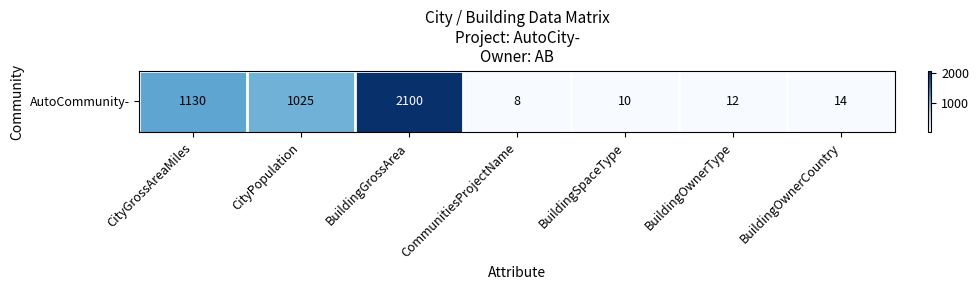

Reading left to right, what are all the values shown in this chart?

CityGrossAreaMiles=1130	CityPopulation=1025	BuildingGrossArea=2100	CommunitiesProjectName=8	BuildingSpaceType=10	BuildingOwnerType=12	BuildingOwnerCountry=14